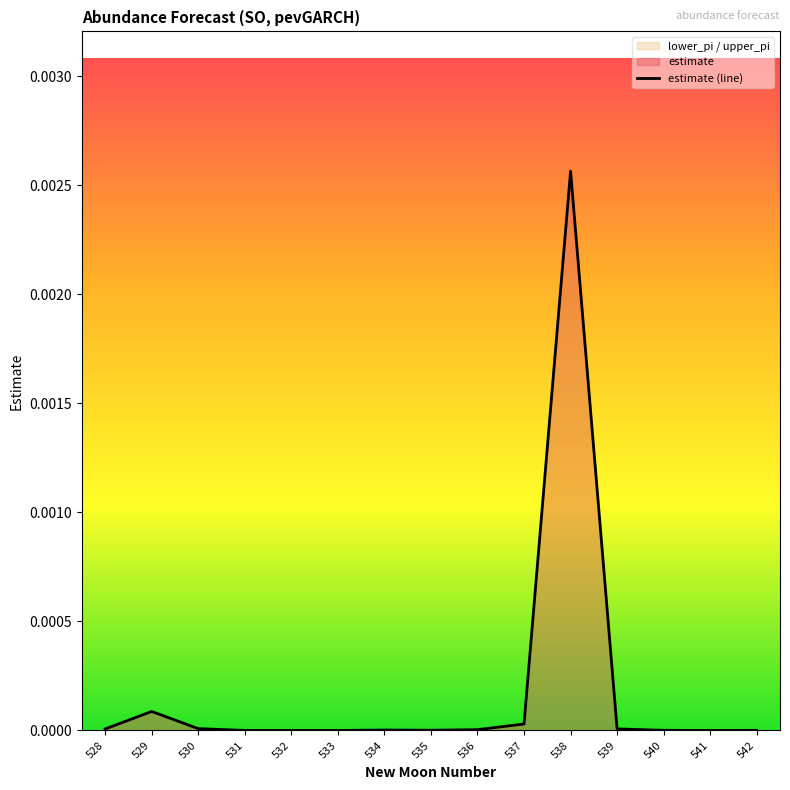

List the labels in order of value, largest first.

538, 529, 537, 530, 539, 528, 536, 534, 535, 540, 542, 531, 533, 532, 541